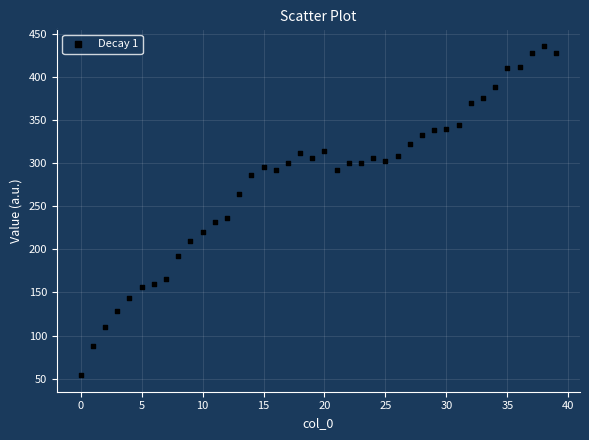

What is the range of Y values (max minus min)?

382